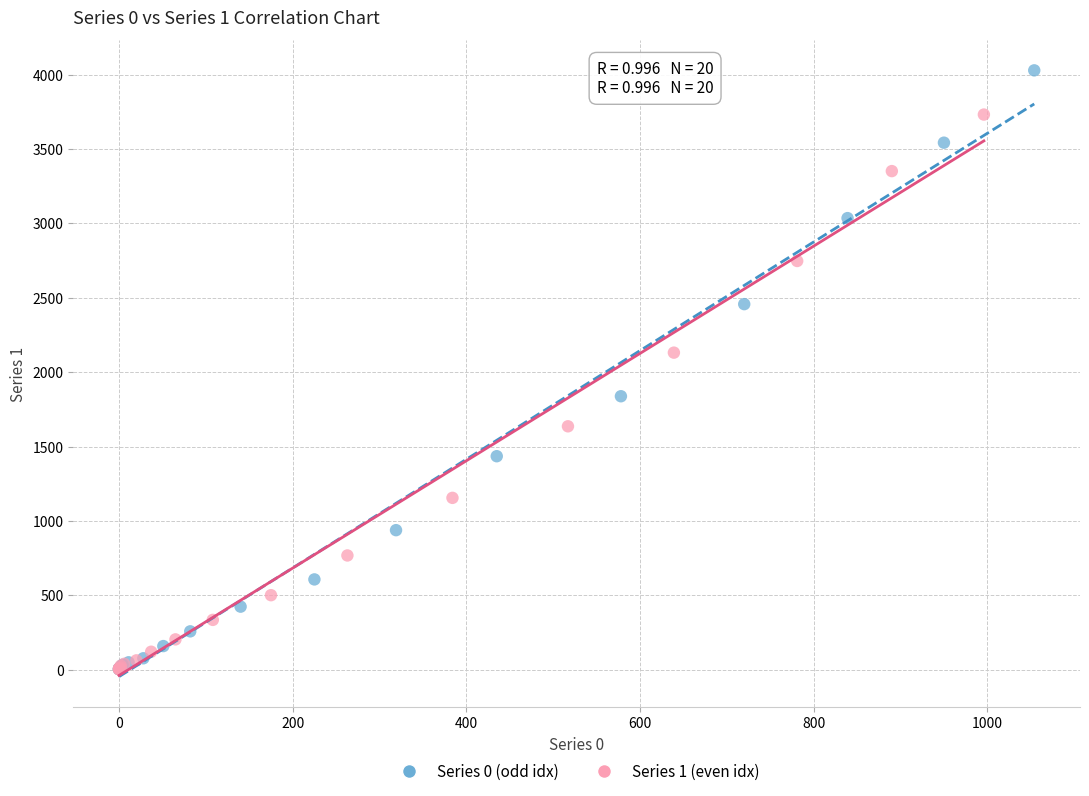

Which series contains the highest Y value?

Series 0 (odd idx)